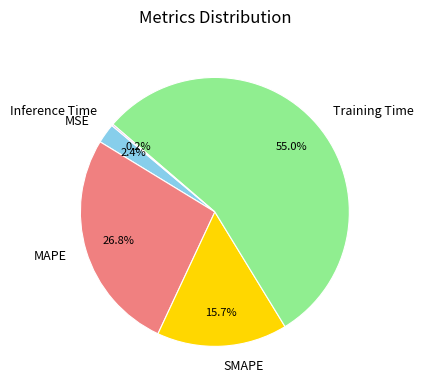

What is the majority slice?

Training Time